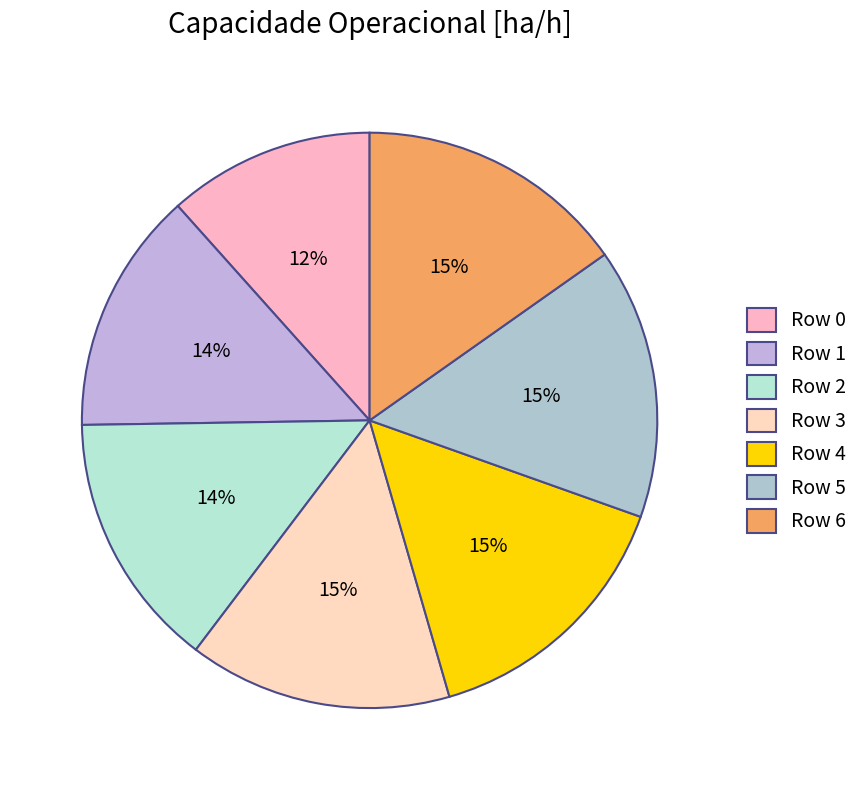

What is the change in value from Row 0 to Row 1?

+1.2